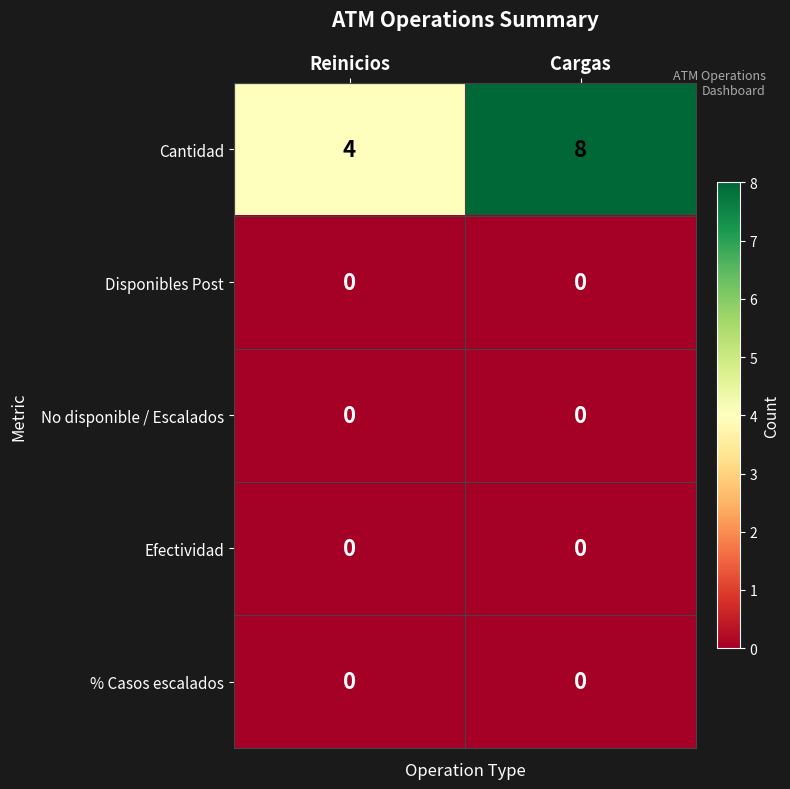

Which series changed the most between Reinicios and Cargas?

Cantidad